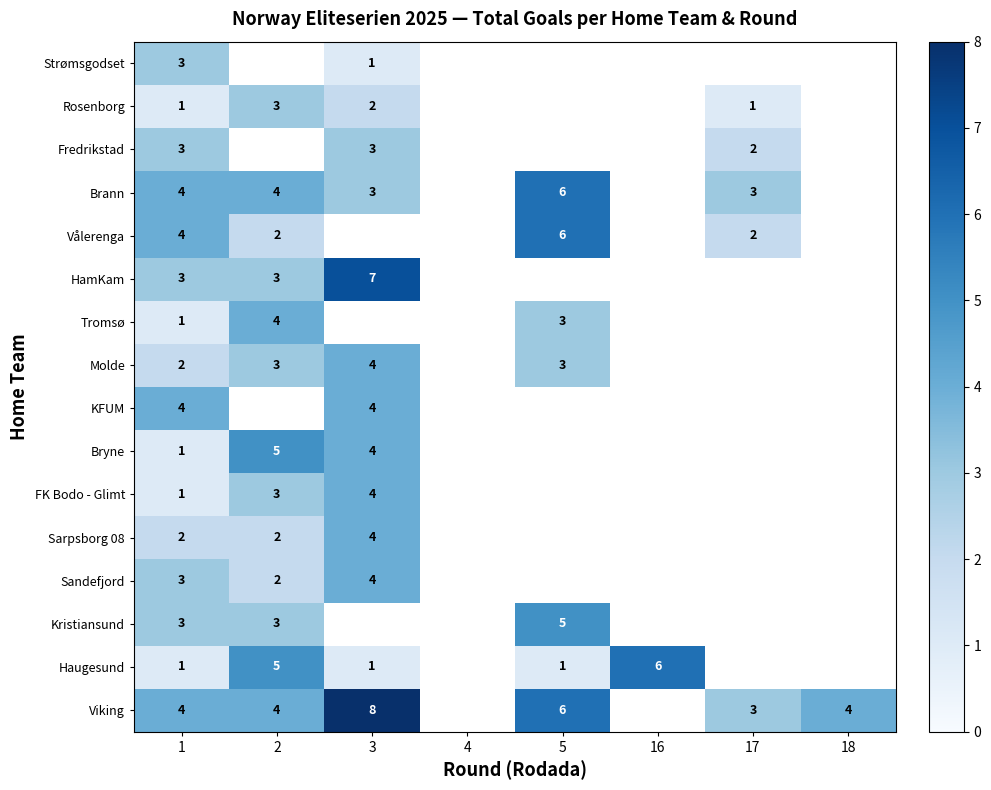

What is the minimum value shown in the chart?

1.0